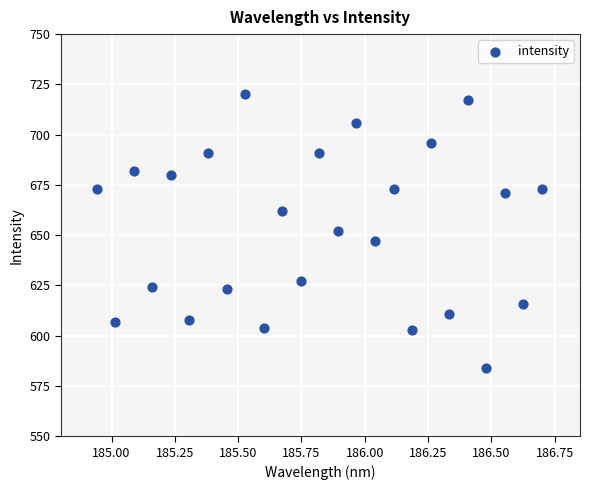

What is the range of Y values (max minus min)?

136